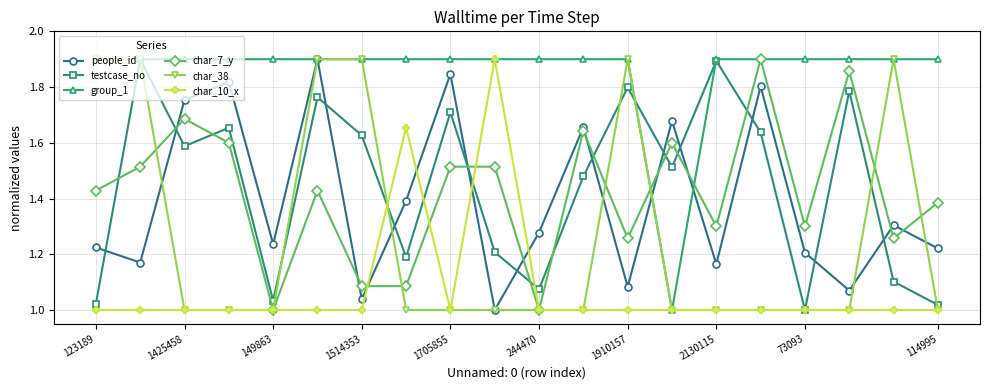

Which series has the largest total across all categories?

group_1